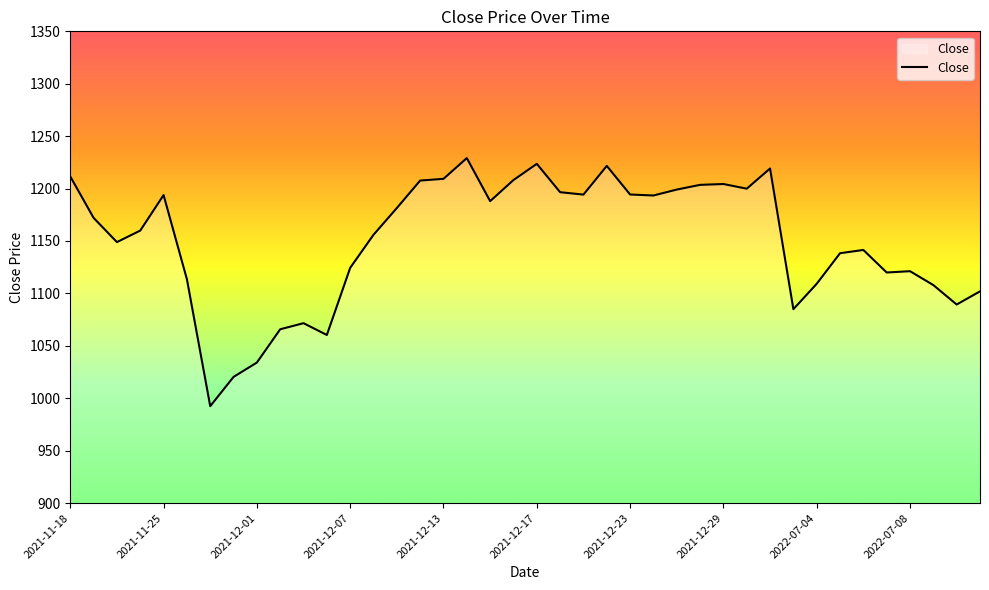

What is the greatest value displayed?

1229.1